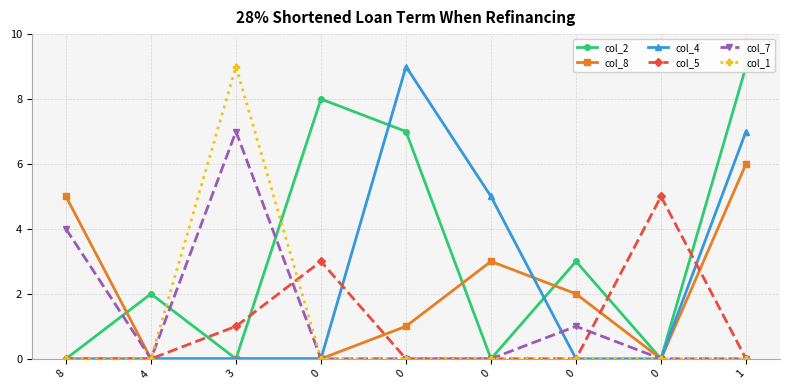

Is the value of col_8 at 3 greater than the value of col_4 at 1?

No